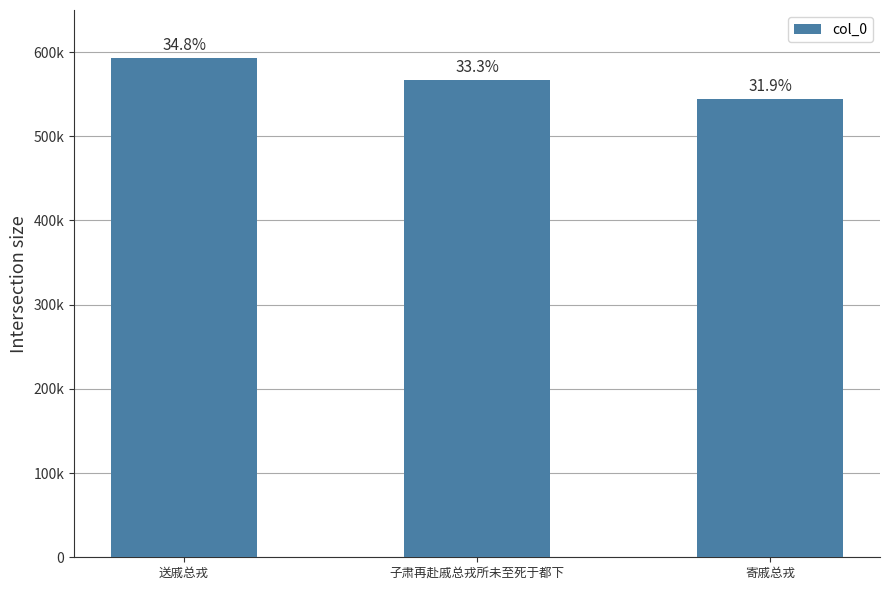

What is the change in value from 送戚总戎 to 寄戚总戎?

-48801